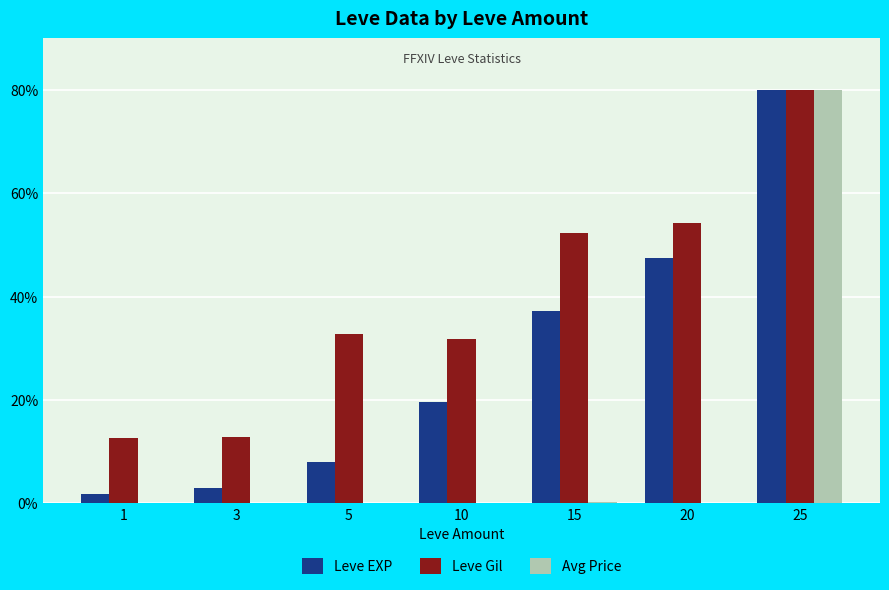

What is the sum of all Leve EXP values?

196.9